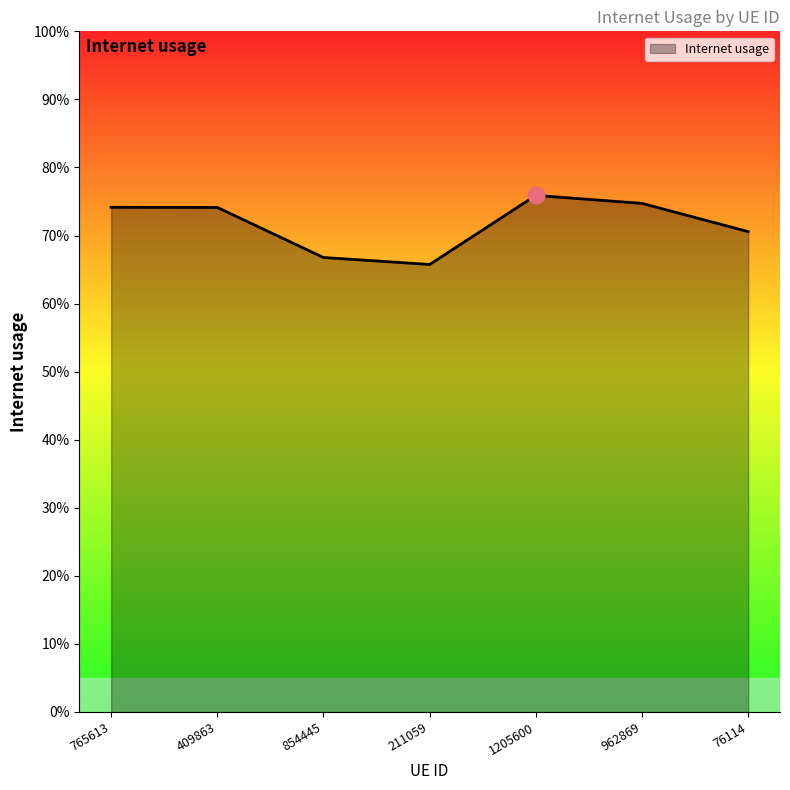

What is the value of the 1st point from the left?

0.7